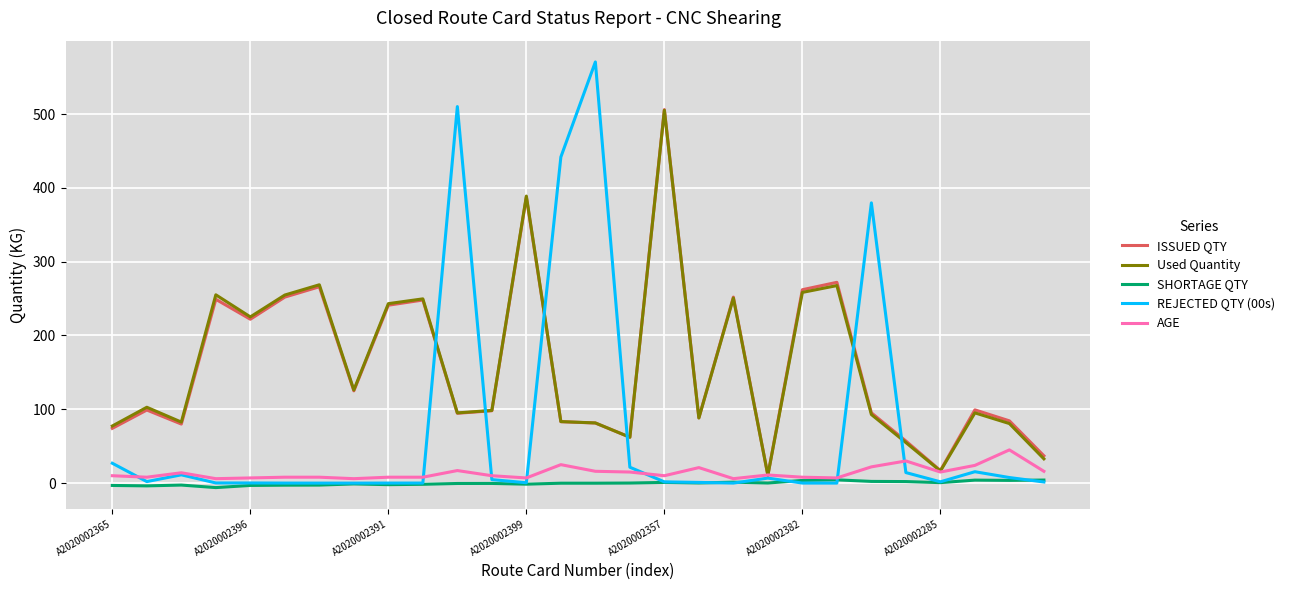

What is the sum of all AGE values?

388.0